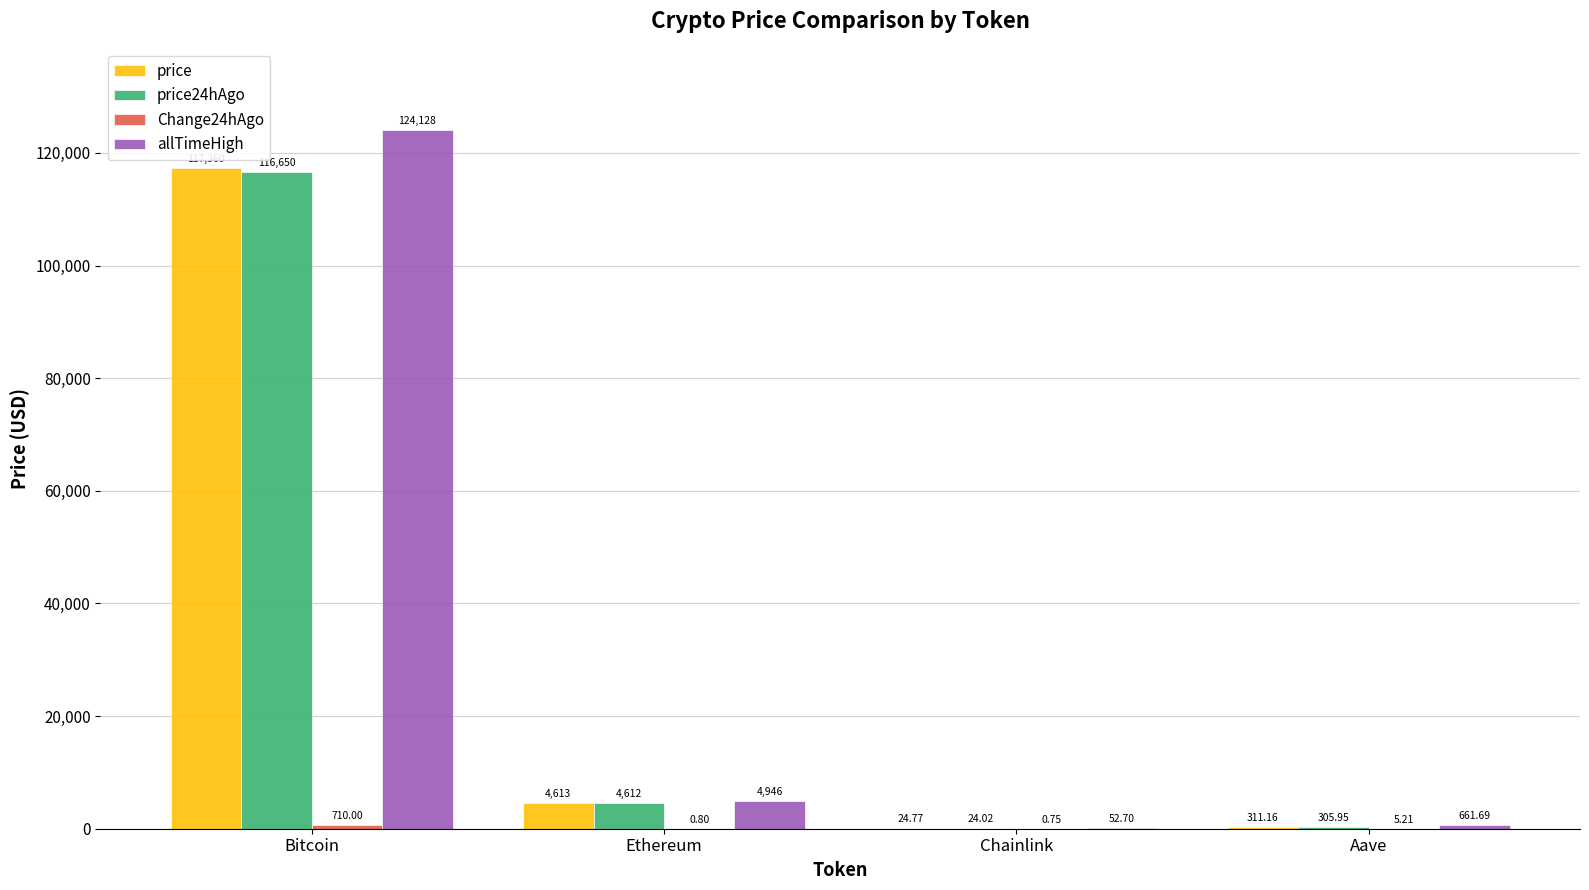

Which series has the largest total across all categories?

allTimeHigh